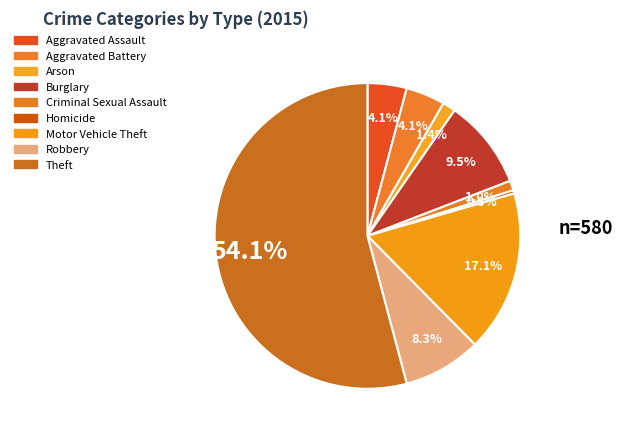

The Homicide slice represents 1% of the pie. True or false?

False